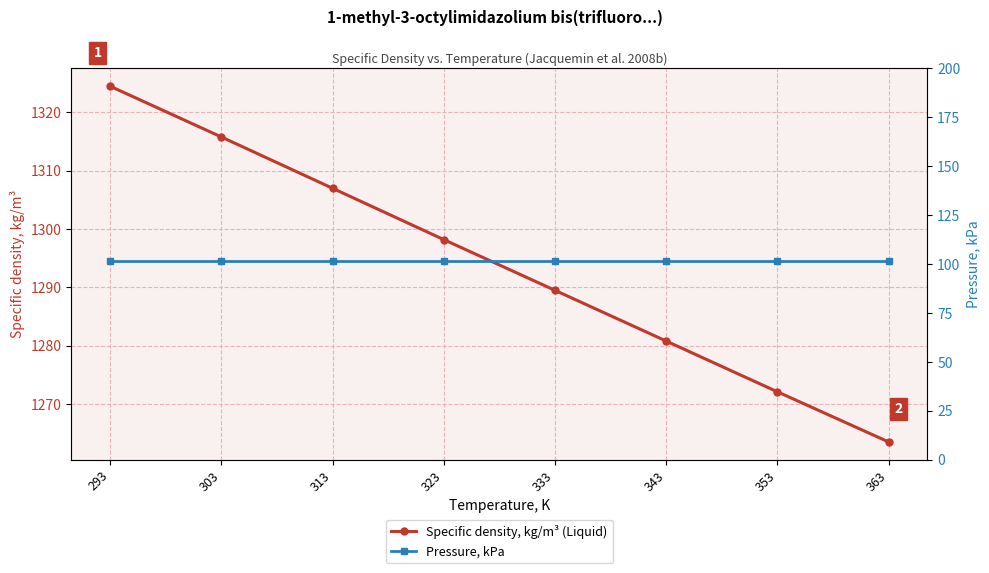

Does the chart display data point markers on the line(s)?

Yes